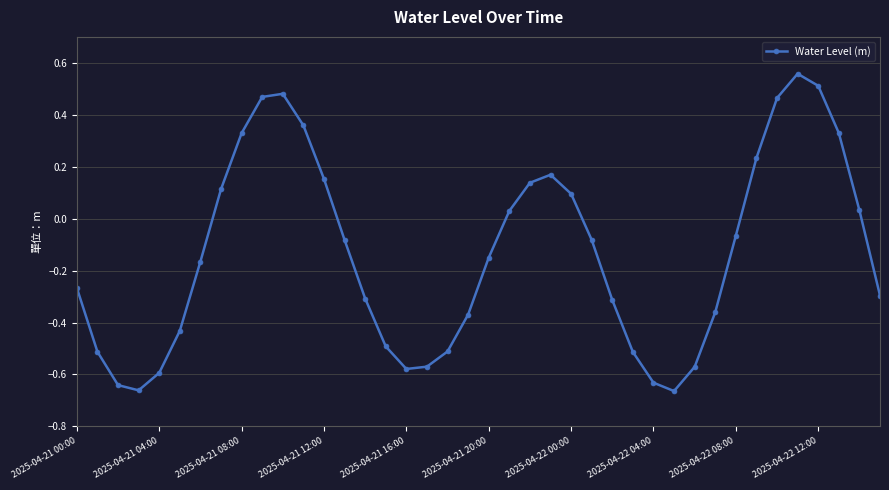

What is the sum of all values?

-5.4